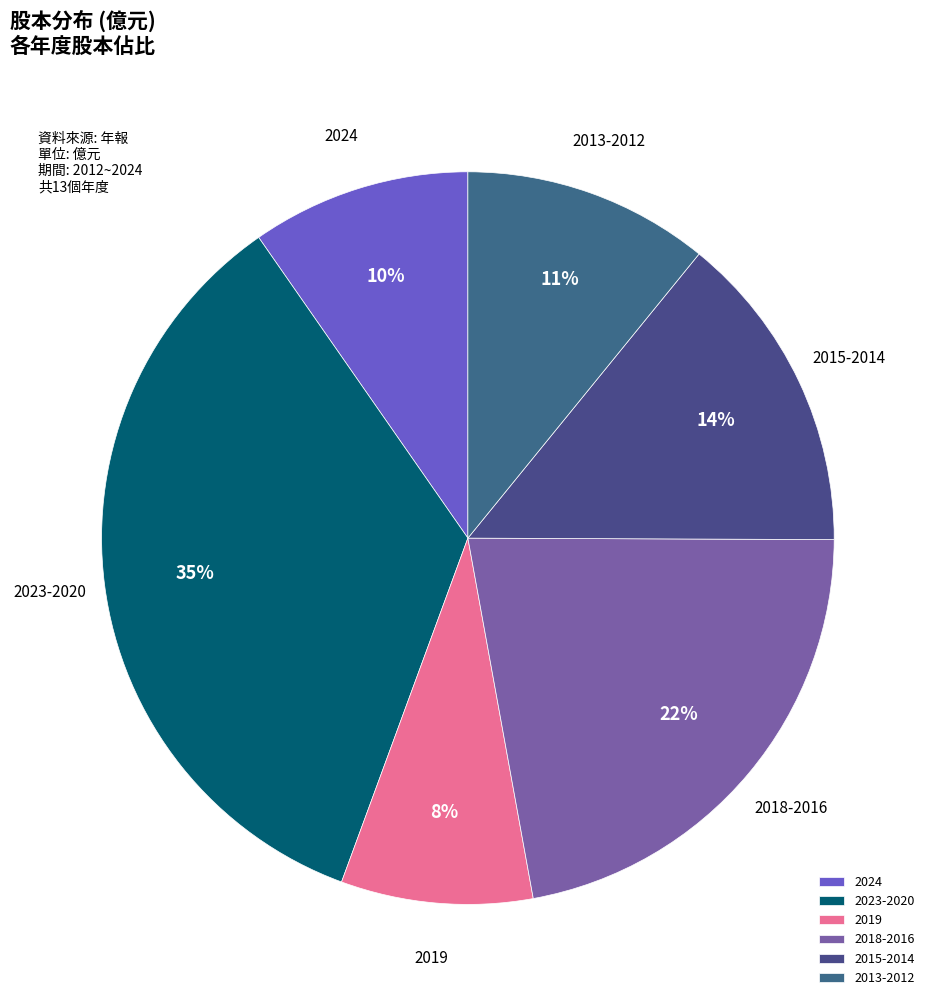

Does 2024 represent more than half of the total?

No